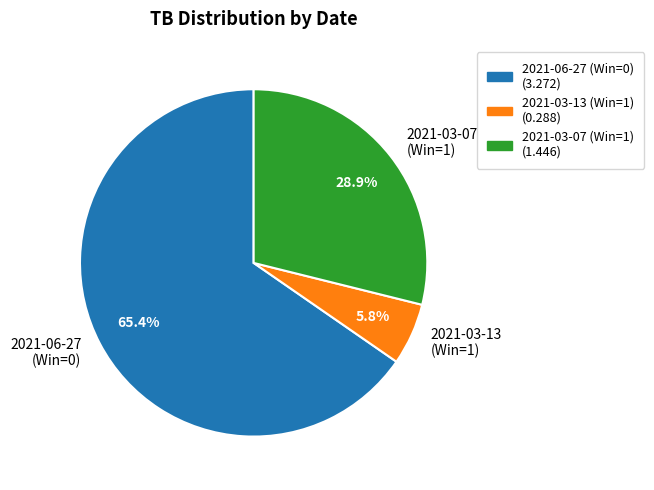

Is there a majority slice in this chart?

Yes